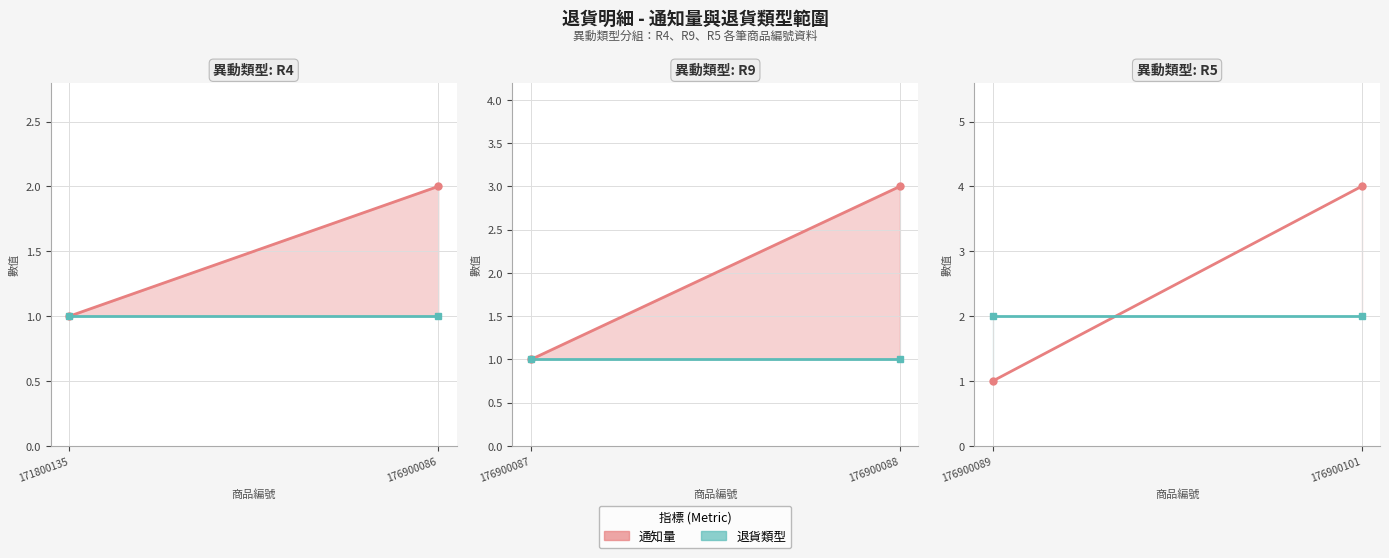

Between 176900089 and 176900101, which is larger?

176900101